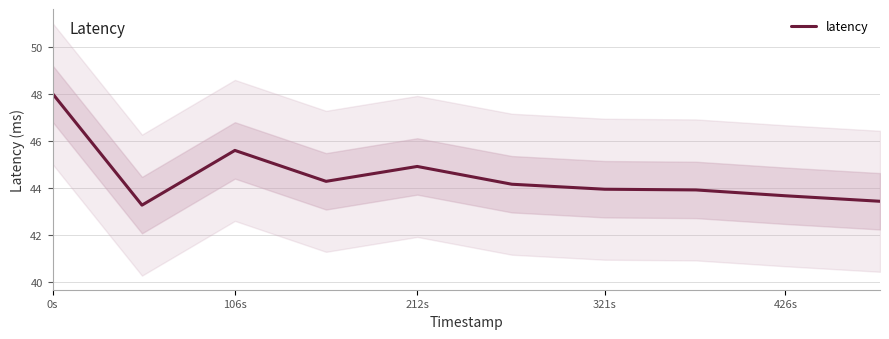

True or false: there are more than 2 points higher than both neighbors.

False